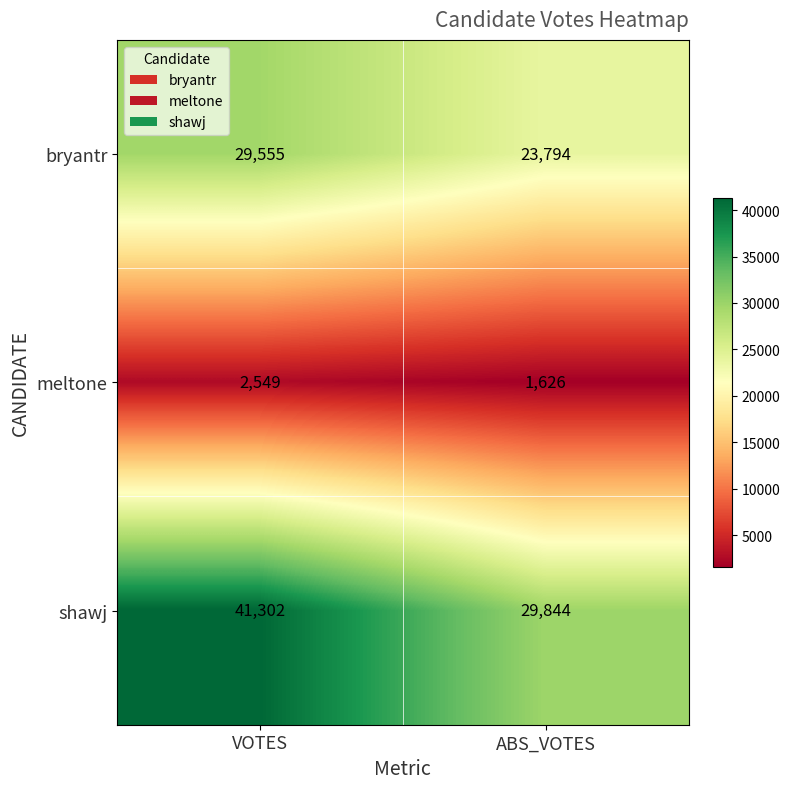

Rank the series at ABS_VOTES from lowest to highest value.

meltone, bryantr, shawj